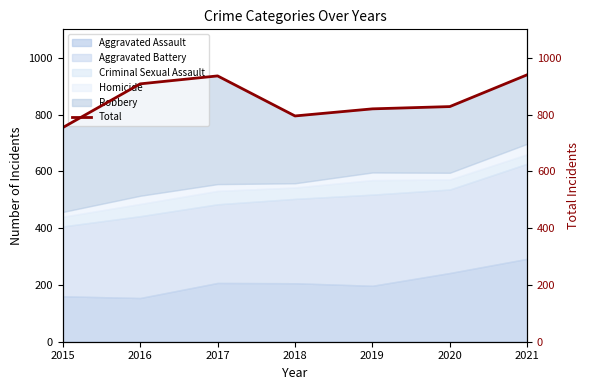

Which has a higher value, 2015 or 2017?

2017